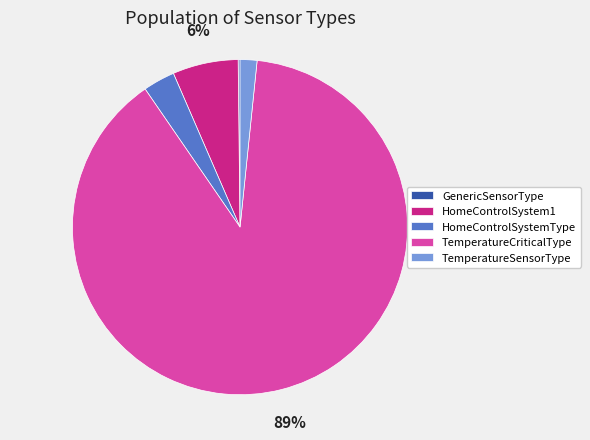

Which slice represents more than half of the pie?

TemperatureCriticalType